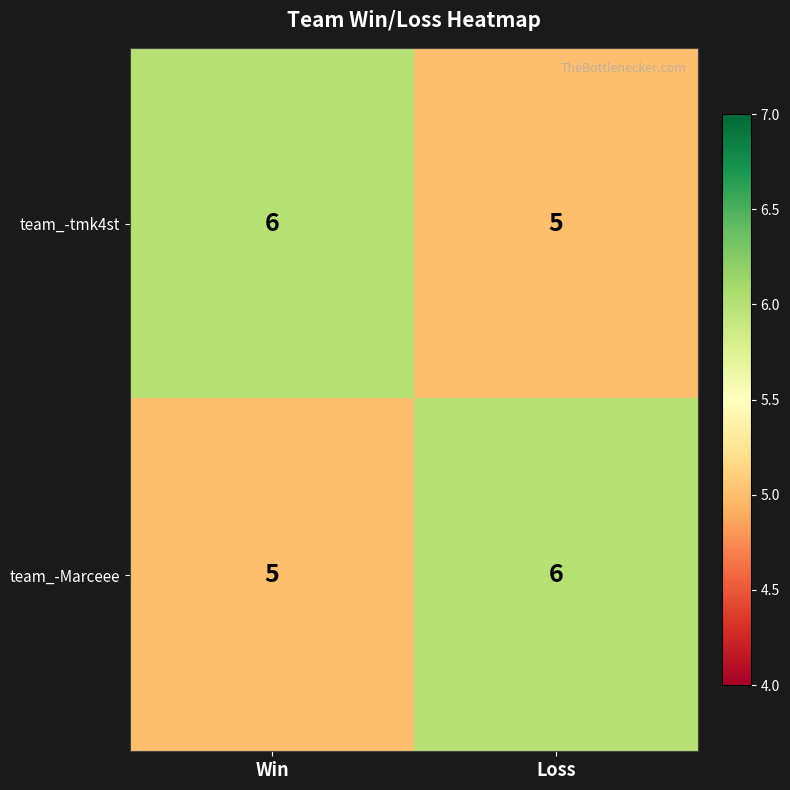

What is the highest value of the team_-Marceee series?

6